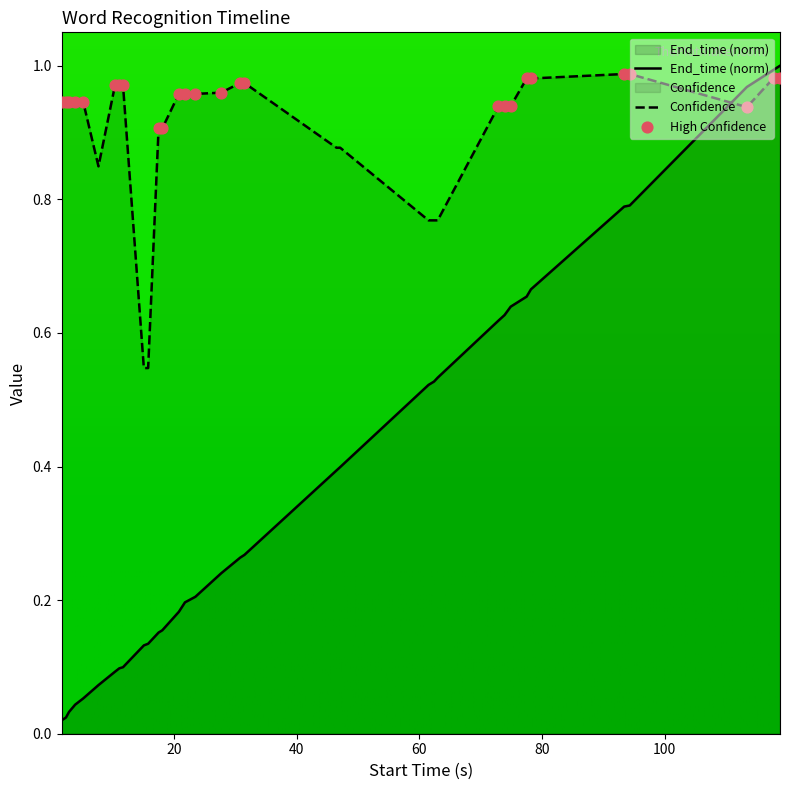

Which series reaches the minimum Y coordinate?

End_time